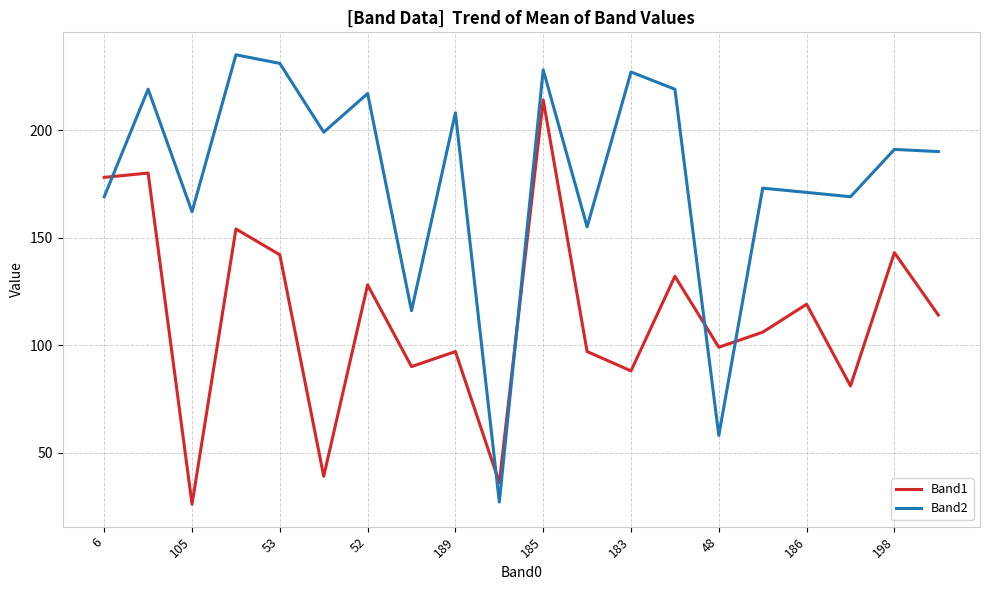

How many intersections are there between Band1 and Band2?

5